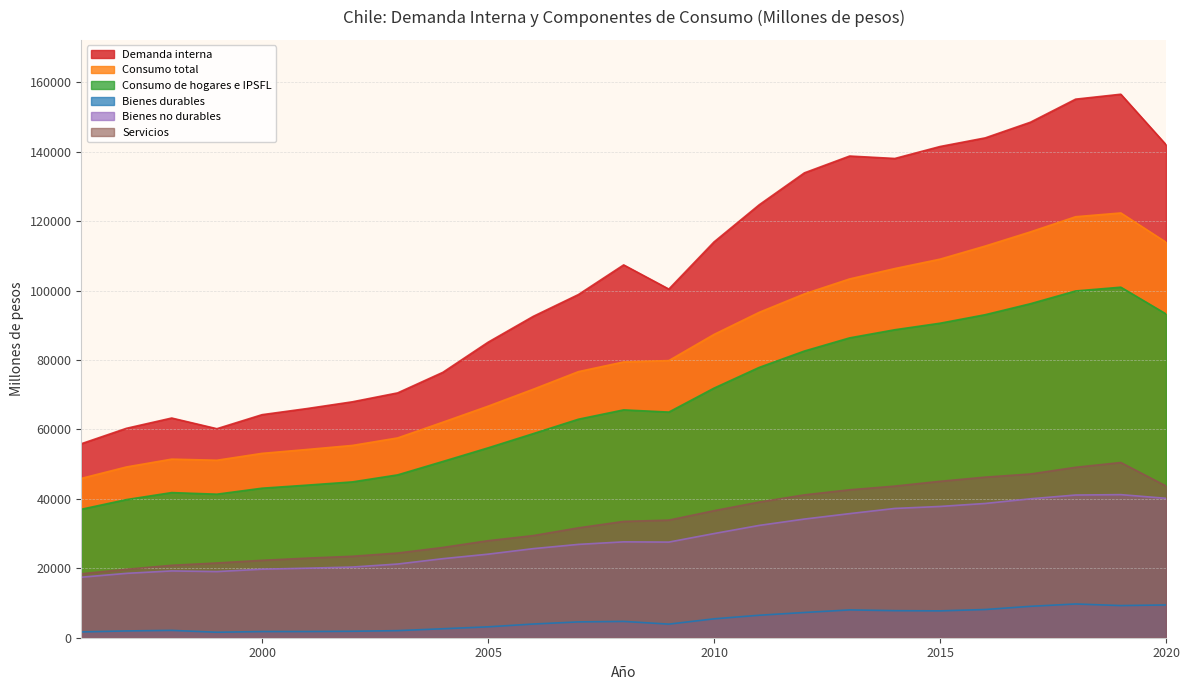

What is the total value across all series at 2005?

261592